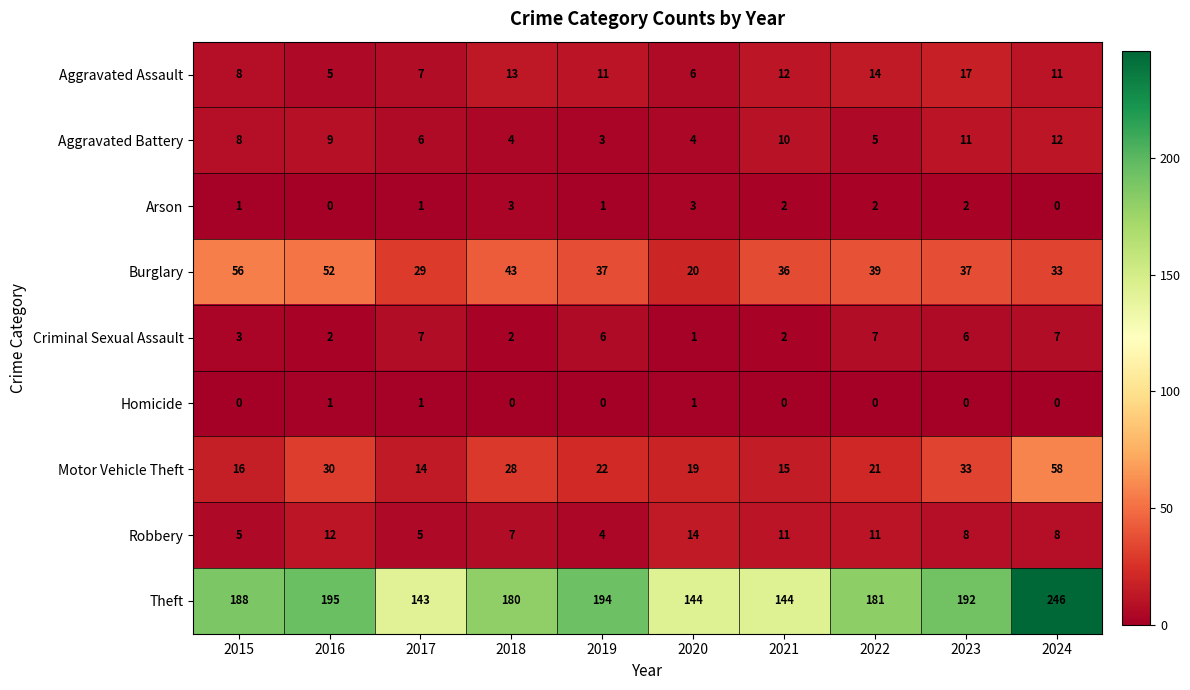

What is the approximate value of Aggravated Assault at 2018, to the nearest 10?

10